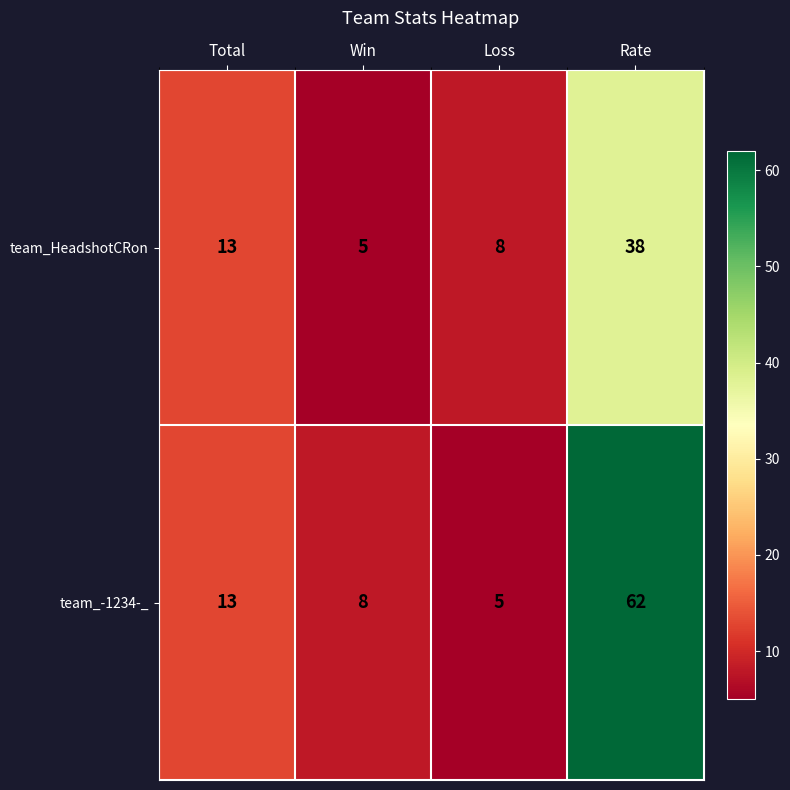

What is the difference between the maximum and minimum values in the team_-1234-_ series?

57